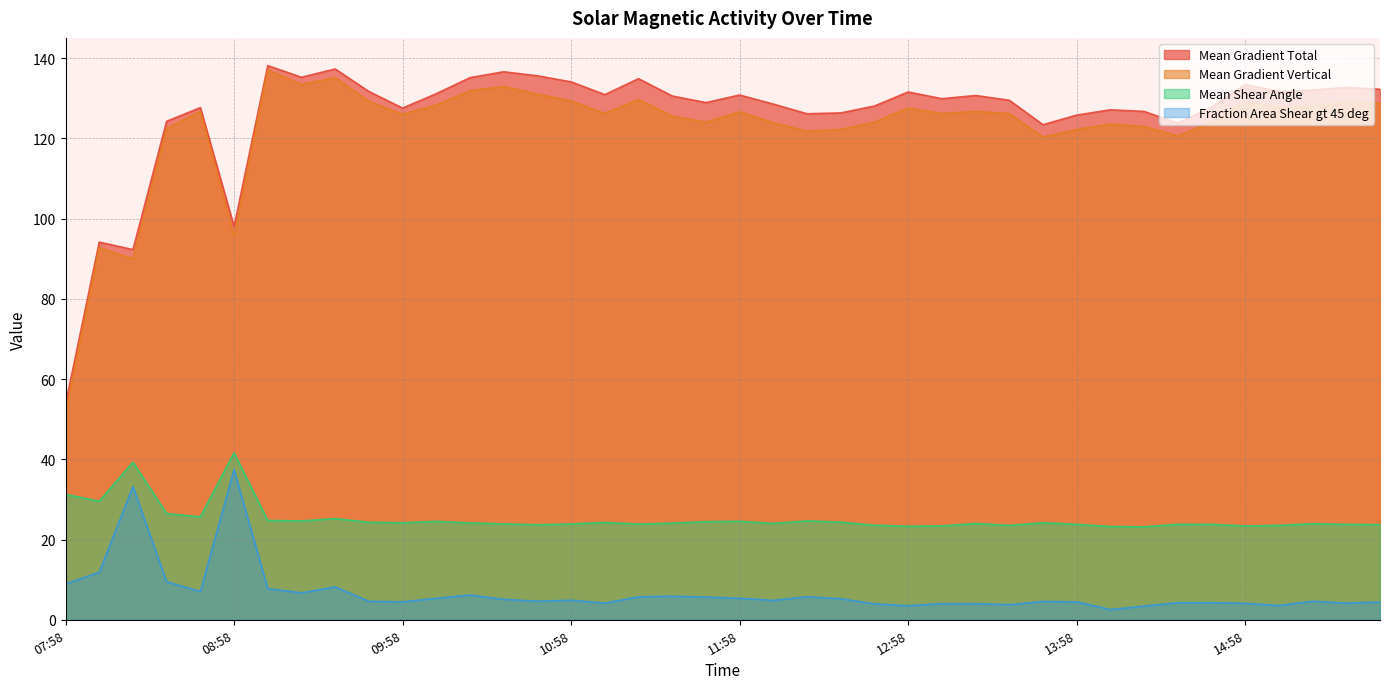

The value of Fraction Area Shear gt 45 deg at 2011/03/13 10:22 is 6.2. True or false?

True